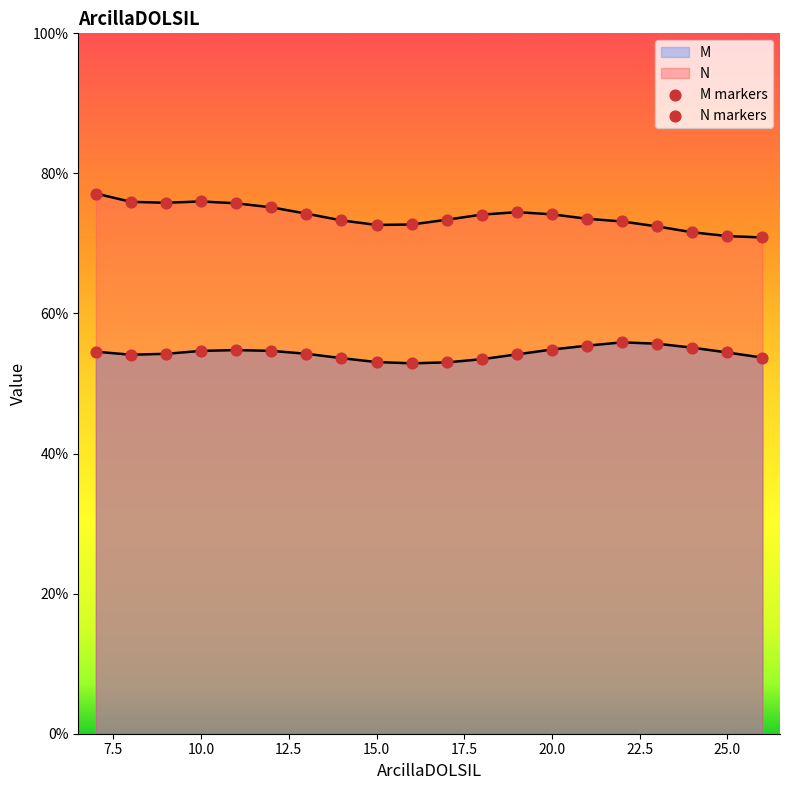

Which series reaches the minimum Y coordinate?

M markers